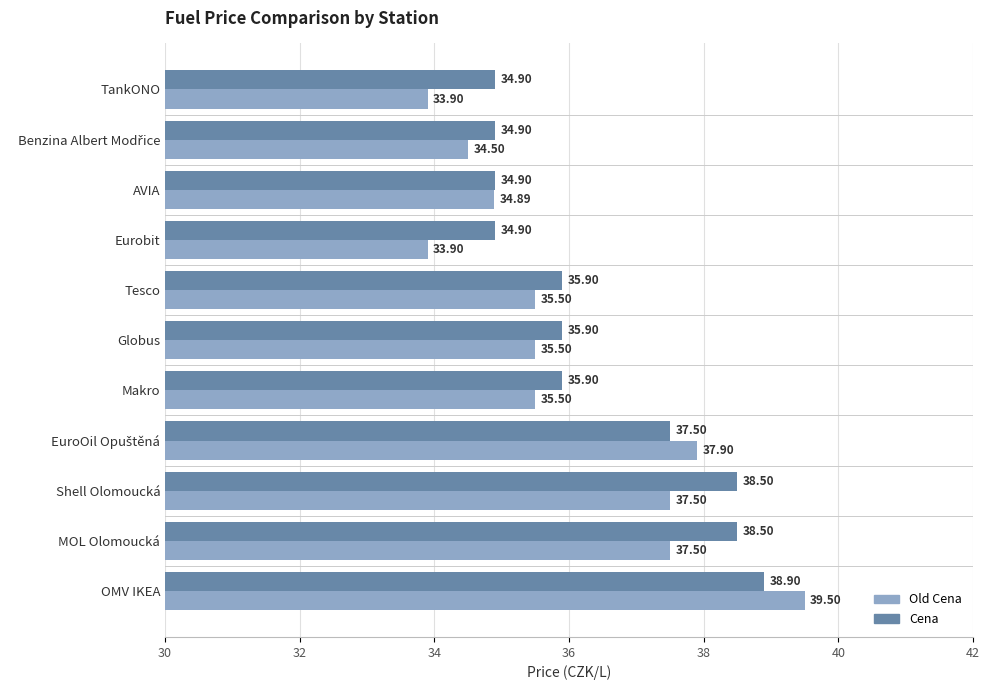

What is the difference between the highest and lowest values at Shell Olomoucká?

1.0